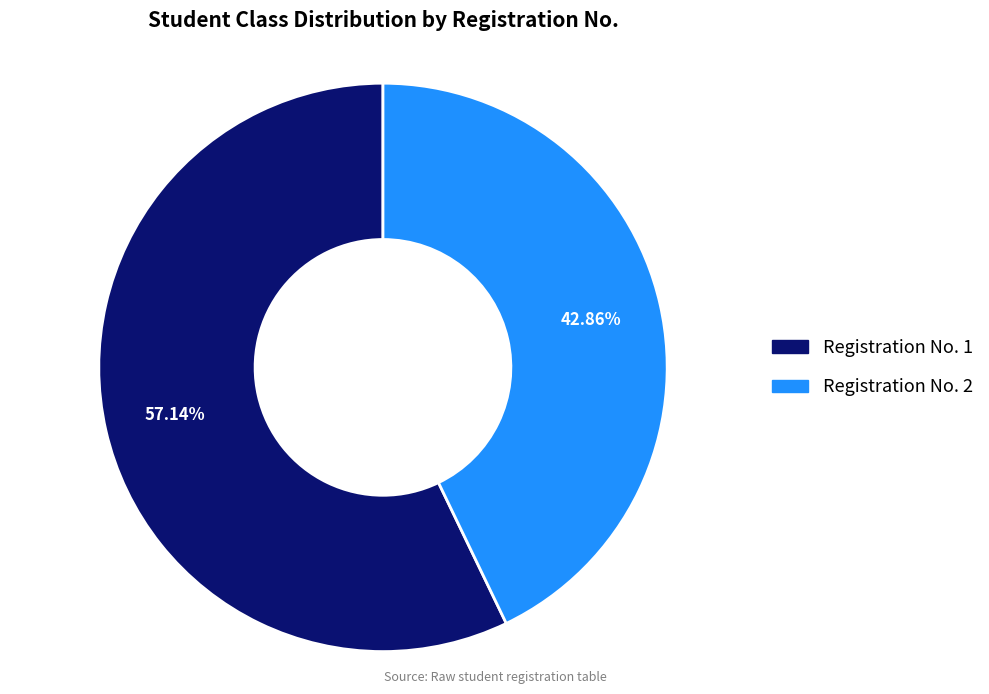

How many segments does this pie chart have?

2